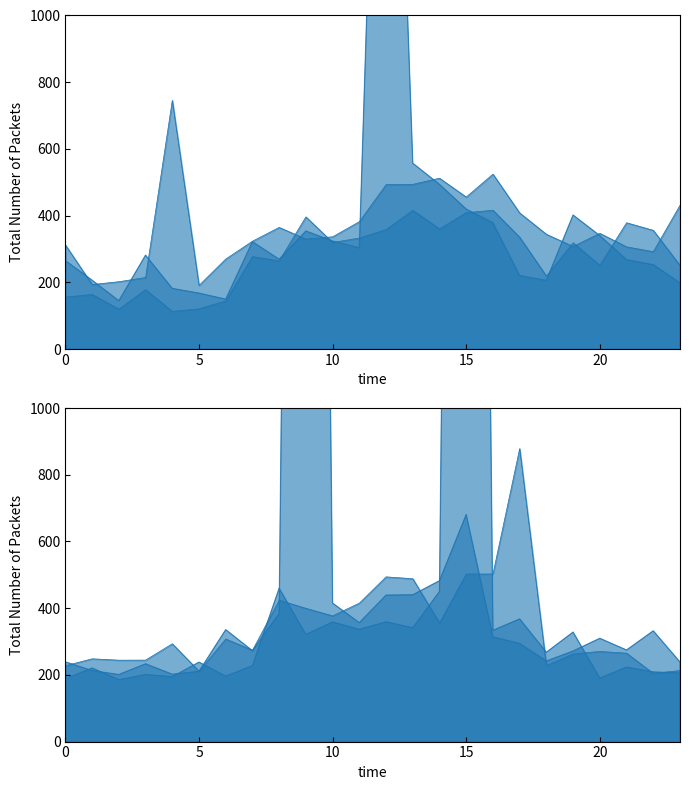

Rank the series by their maximum value, from highest to lowest.

4, 6, 3, 5, 1, 2